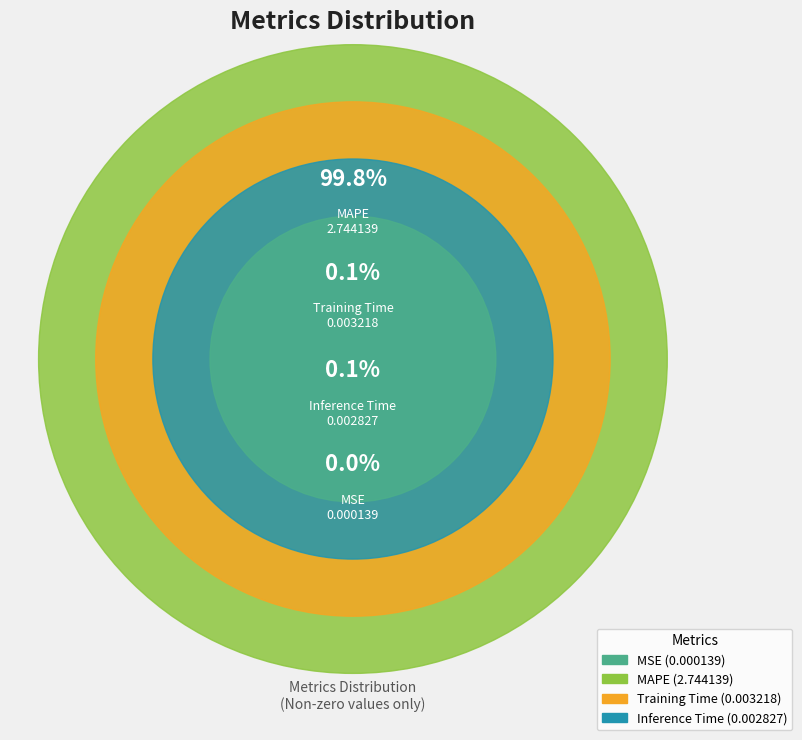

What percentage is the MAPE slice, to the nearest percent?

100%